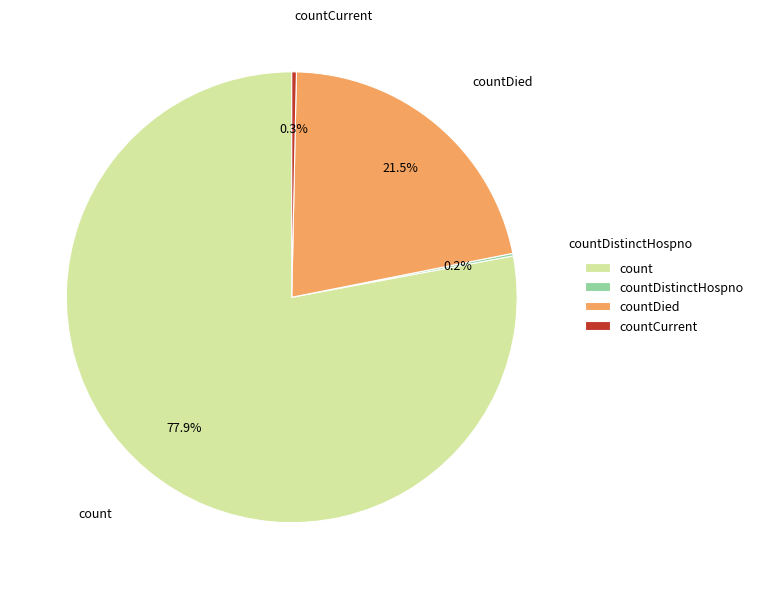

To the nearest percent, what portion does count represent?

78%